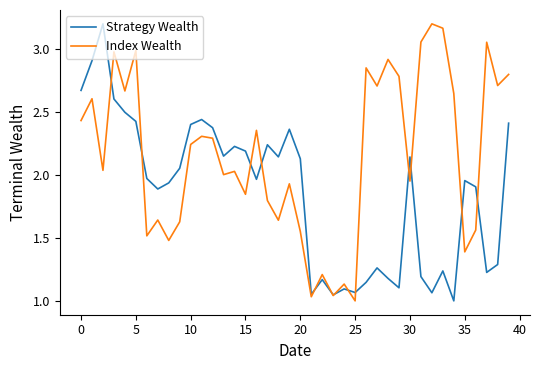

After their last crossing, which series has the higher values: Index Wealth or Strategy Wealth?

Index Wealth